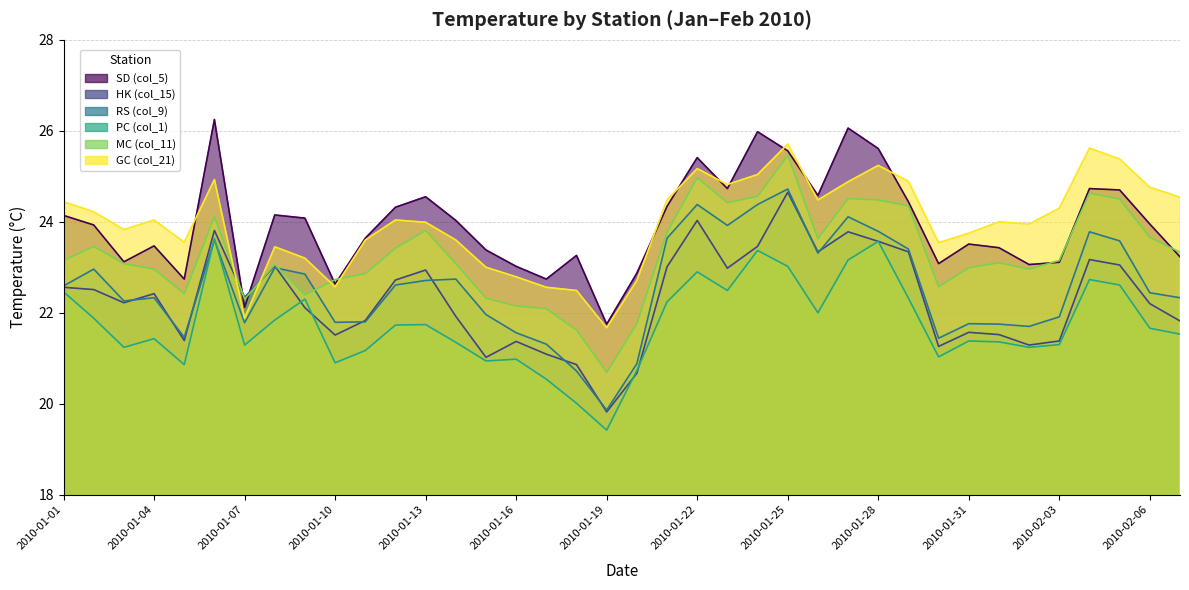

Where is the first local minimum for PC (col_1)?

2010-01-03